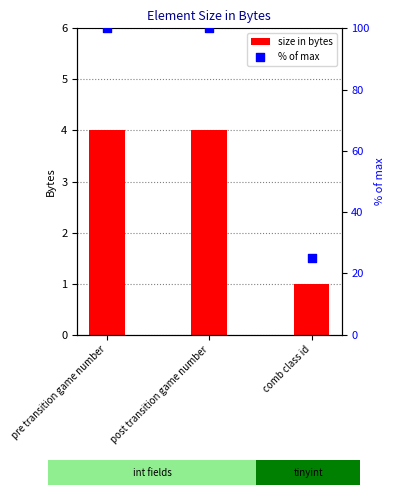

Which series contains the lowest Y value?

size in bytes